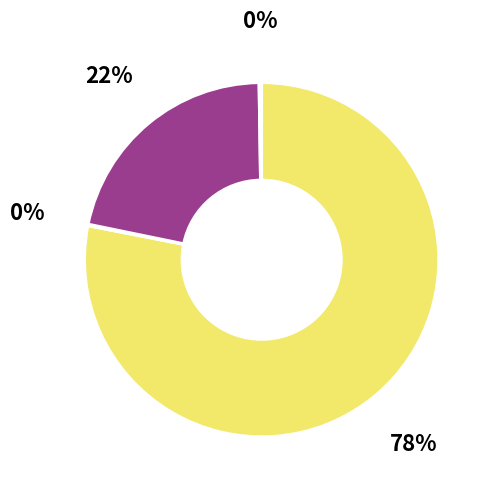

Is there any slice that represents more than half of the pie?

Yes